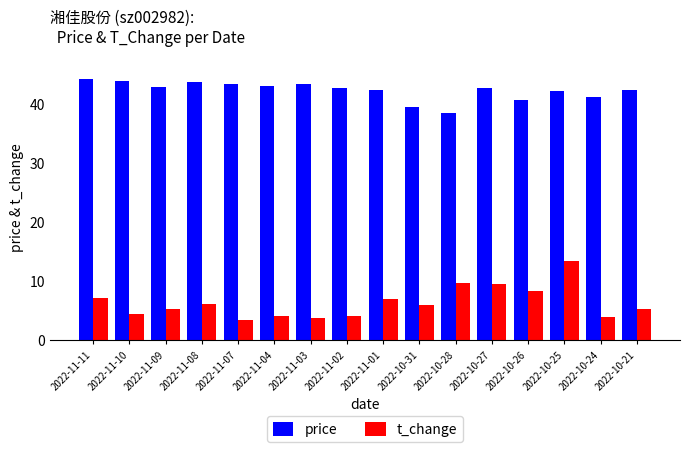

What position from the left is 2022-10-26?

13